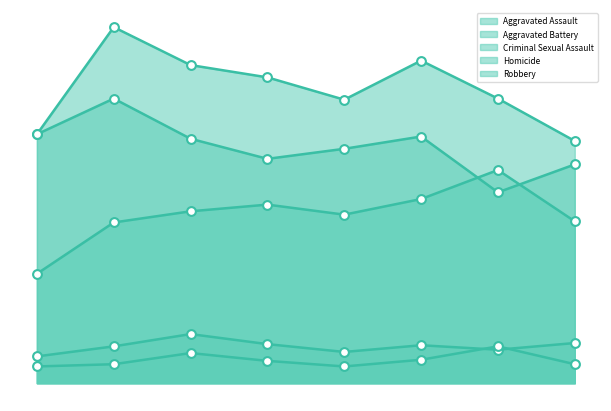

At how many categories does at least one series exceed 119?

8